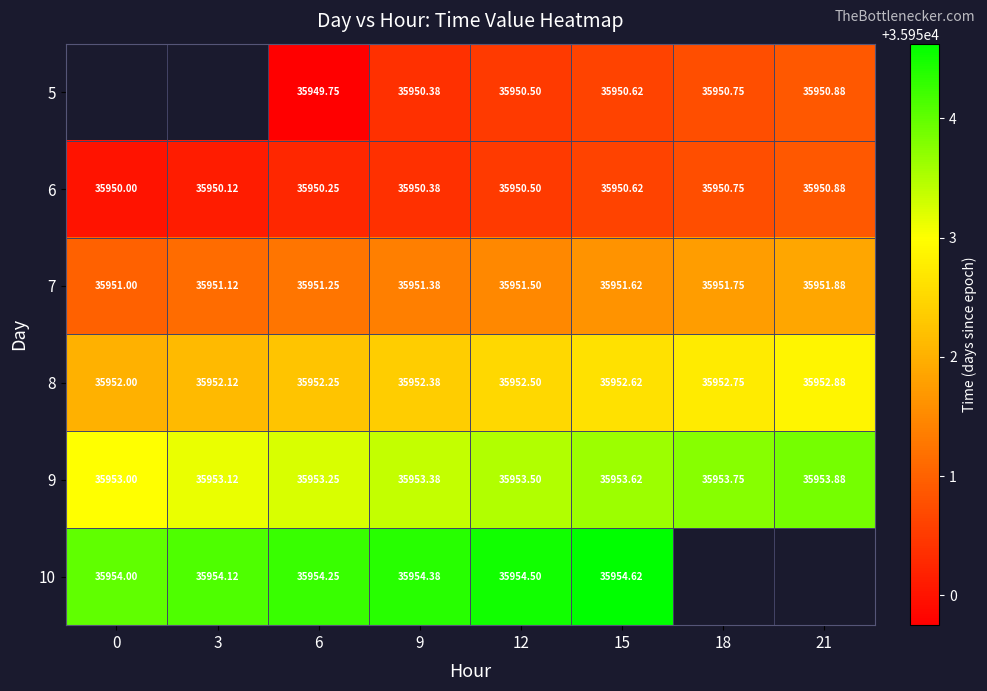

What is the sum of all 8 values?

287619.5